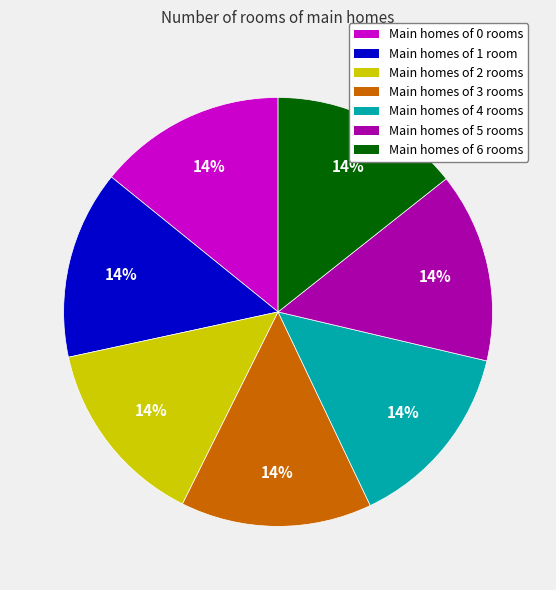

Is there any slice that represents more than half of the pie?

No